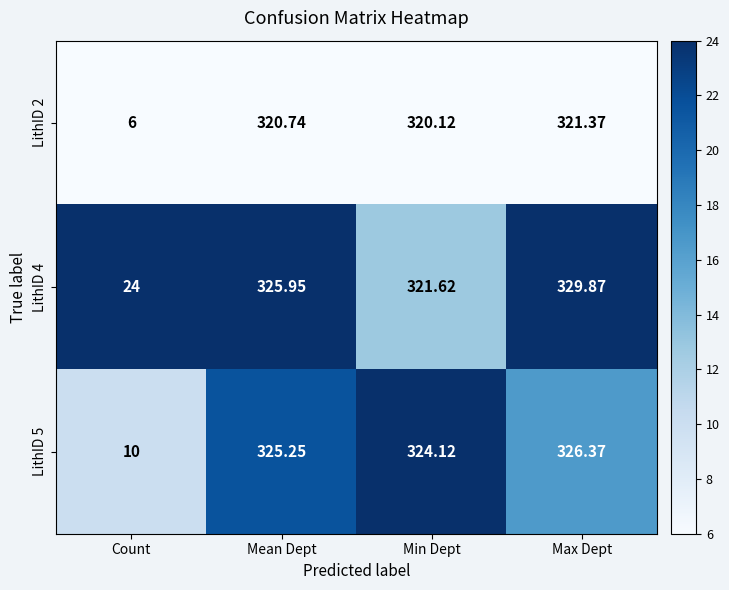

Rank the series by their maximum value, from highest to lowest.

LithID 4, LithID 5, LithID 2